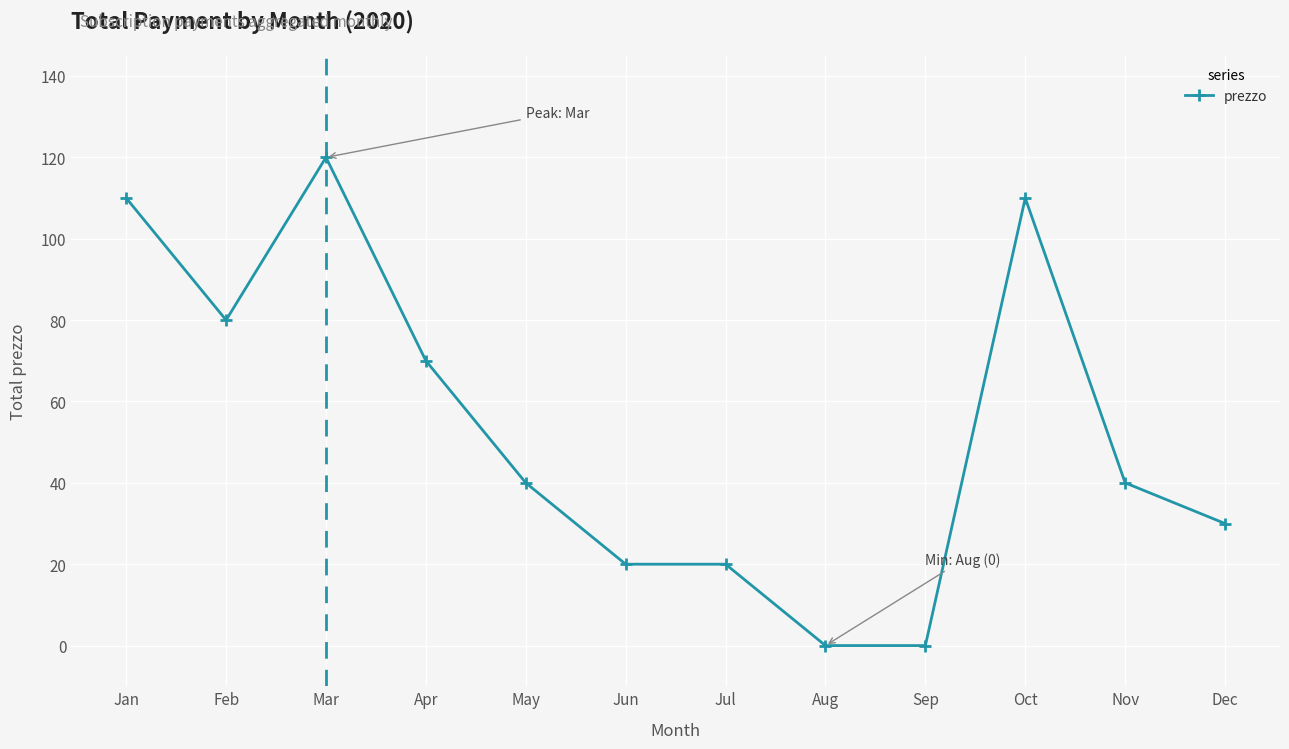

What is the sum of the values at Mar and Nov?

160